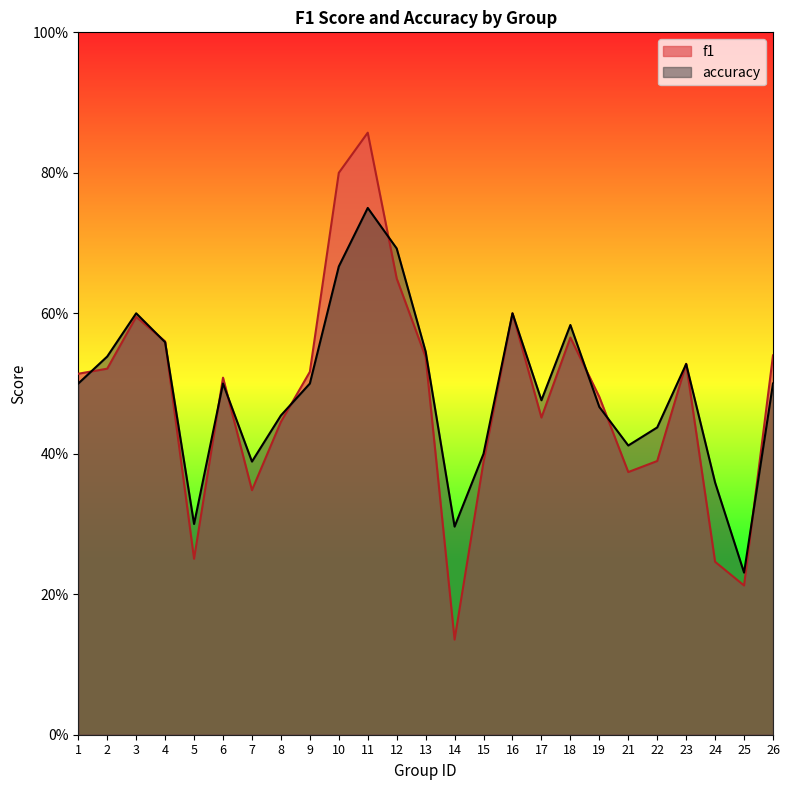

Does the chart display data point markers on the line(s)?

No